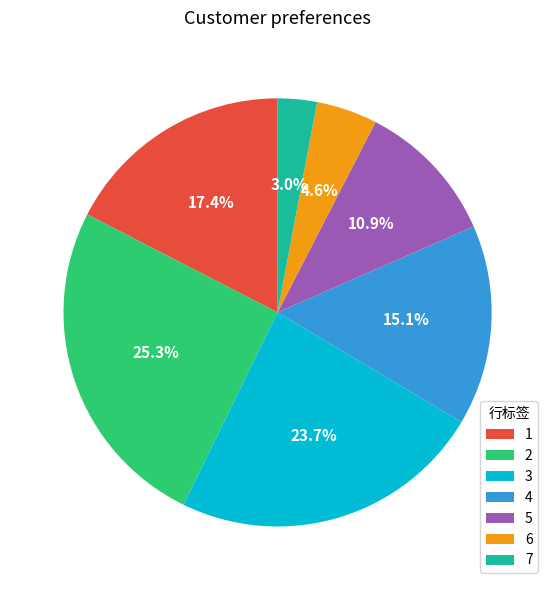

Is it true that 6 is 11% of the pie?

False